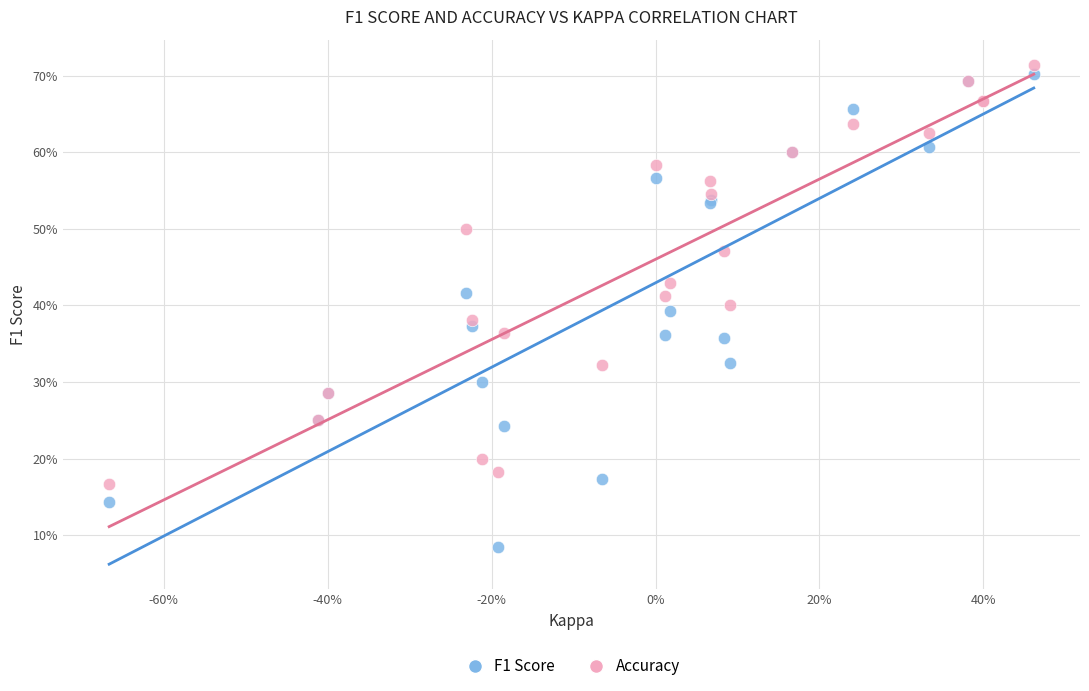

Which series contains the lowest Y value?

F1 Score